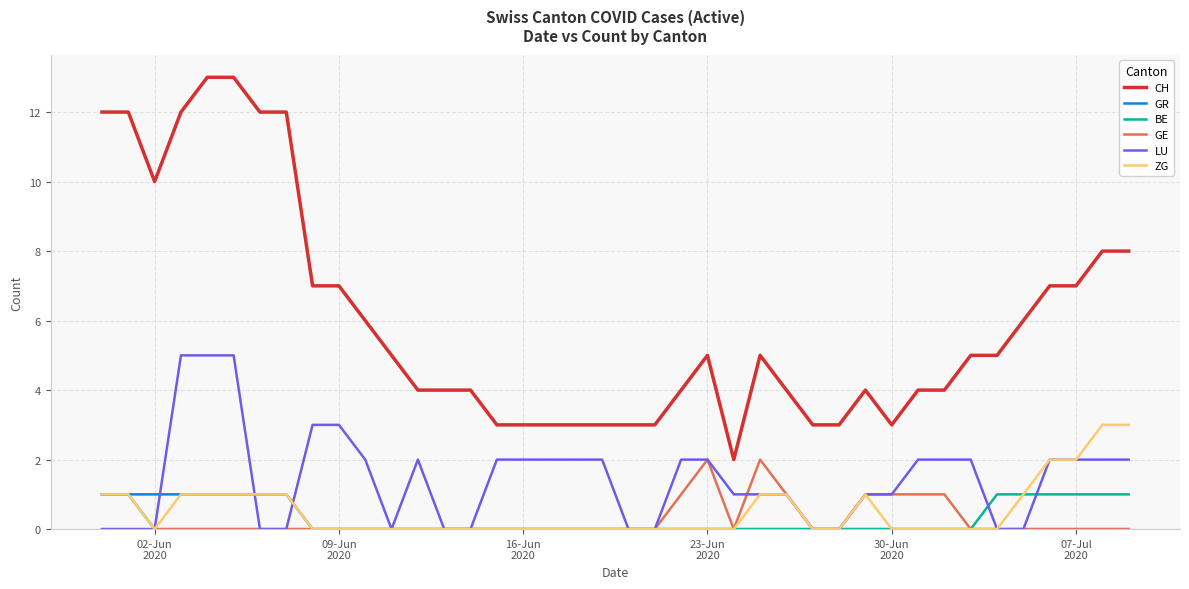

True or false: LU and CH cross at least once.

False